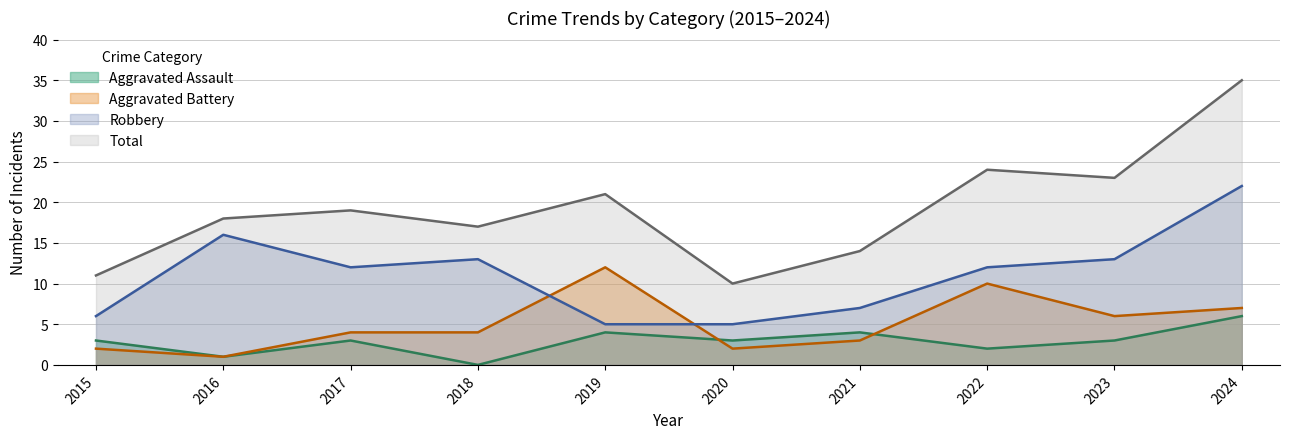

What is the difference between the Aggravated Battery values at 2023 and 2024?

1